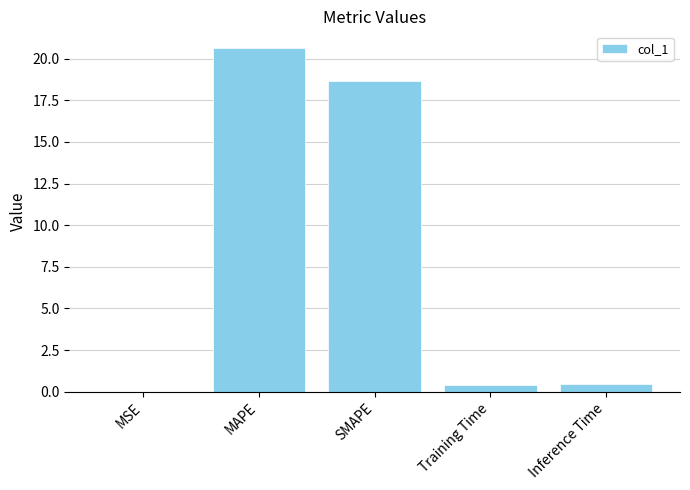

True or false: the data shows 0.4 at Training Time.

True